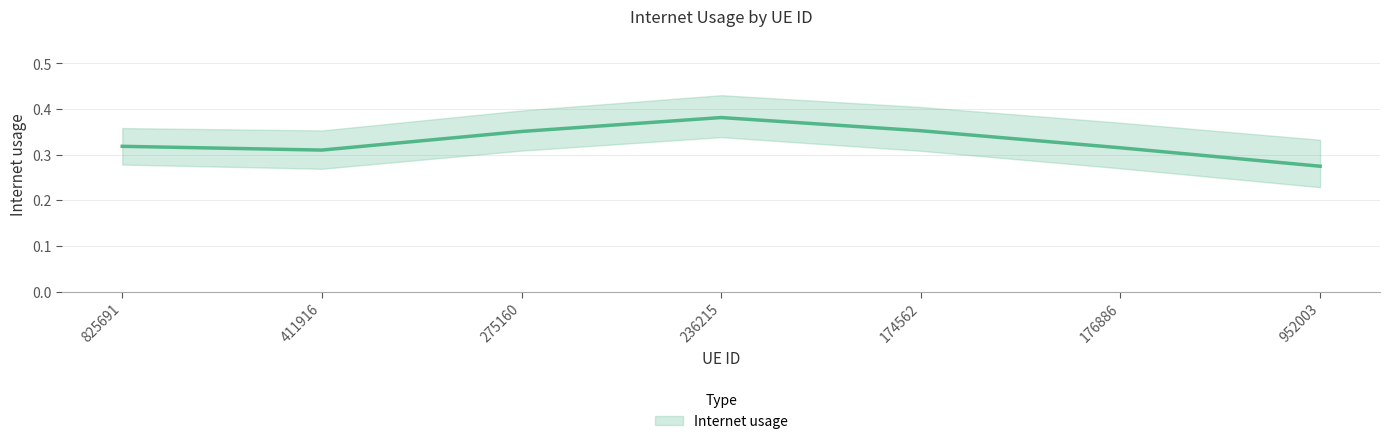

At which category does the data reach its first local peak?

236215